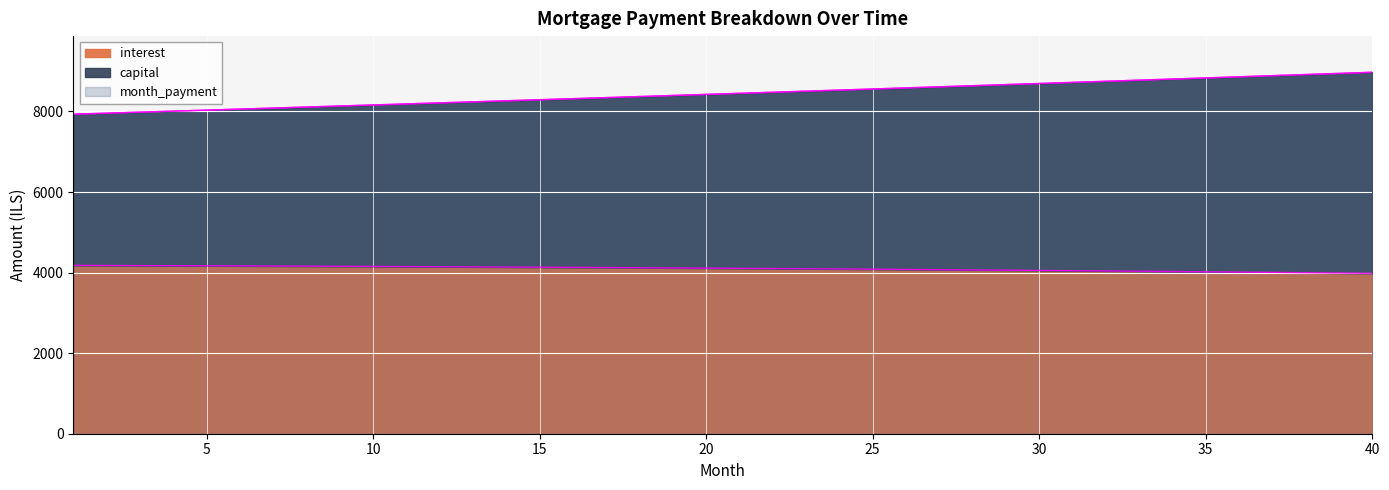

Reading right to left, transcribe all the data shown in this chart.

interest: 40=3980.9	39=3989.0	38=3996.9	37=4004.7	36=4012.2	35=4019.6	34=4026.8	33=4033.9	32=4040.8	31=4047.5	30=4054.1	29=4060.5	28=4066.7	27=4072.8	26=4078.7	25=4084.5	24=4090.1	23=4095.5	22=4100.8	21=4106.0	20=4111.0	19=4115.9	18=4120.6	17=4125.2	16=4129.6	15=4133.9	14=4138.0	13=4142.0	12=4145.9	11=4149.7	10=4153.3	9=4156.7	8=4160.1	7=4163.3	6=4166.4	5=4169.3	4=4172.1	3=4174.8	2=4177.4	1=4179.9
capital: 40=8974.0	39=8945.7	38=8917.5	37=8889.3	36=8861.2	35=8833.3	34=8805.4	33=8777.6	32=8749.9	31=8722.3	30=8694.7	29=8667.3	28=8639.9	27=8612.6	26=8585.5	25=8558.4	24=8531.3	23=8504.4	22=8477.6	21=8450.8	20=8424.1	19=8397.5	18=8371.0	17=8344.6	16=8318.3	15=8292.0	14=8265.8	13=8239.7	12=8213.7	11=8187.8	10=8162.0	9=8136.2	8=8110.5	7=8084.9	6=8059.4	5=8033.9	4=8008.6	3=7983.3	2=7958.1	1=7933.0
month_payment: 40=8974.0	39=8945.7	38=8917.5	37=8889.3	36=8861.2	35=8833.3	34=8805.4	33=8777.6	32=8749.9	31=8722.3	30=8694.7	29=8667.3	28=8639.9	27=8612.6	26=8585.5	25=8558.4	24=8531.3	23=8504.4	22=8477.6	21=8450.8	20=8424.1	19=8397.5	18=8371.0	17=8344.6	16=8318.3	15=8292.0	14=8265.8	13=8239.7	12=8213.7	11=8187.8	10=8162.0	9=8136.2	8=8110.5	7=8084.9	6=8059.4	5=8033.9	4=8008.6	3=7983.3	2=7958.1	1=7933.0